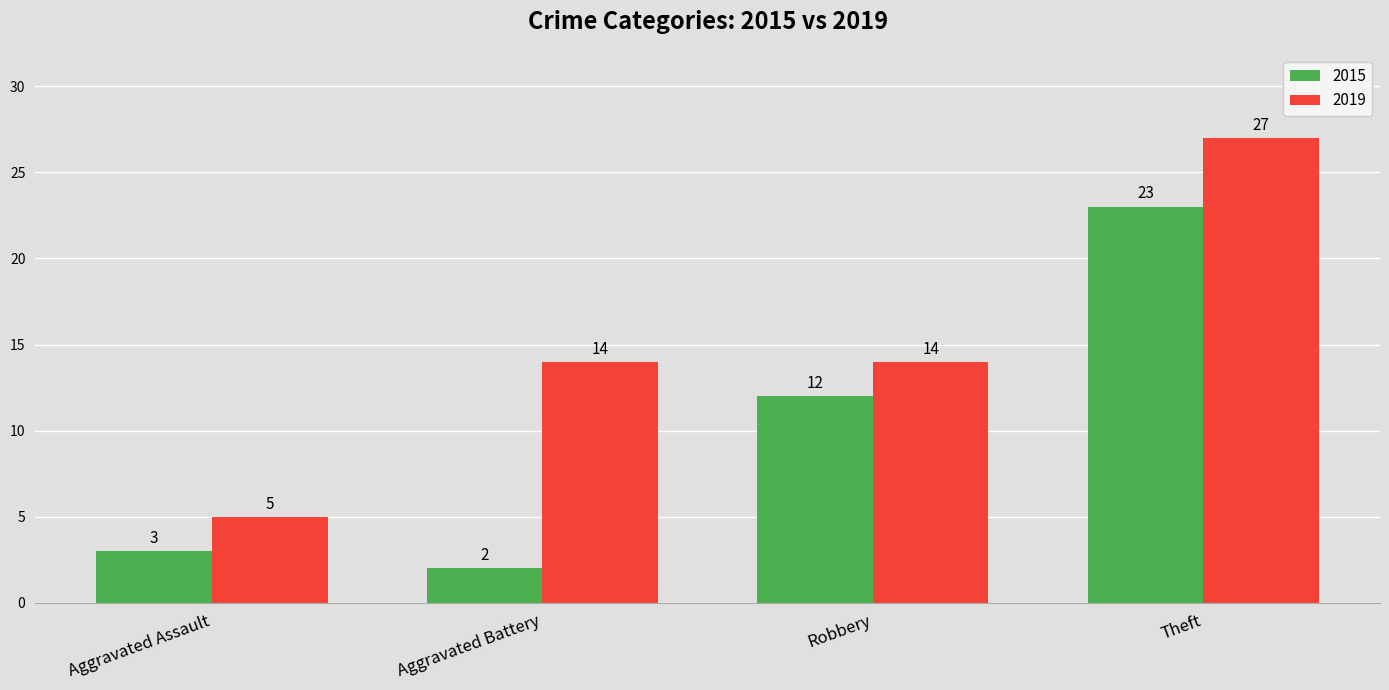

What is the approximate value of 2019 at Robbery, to the nearest 10?

10